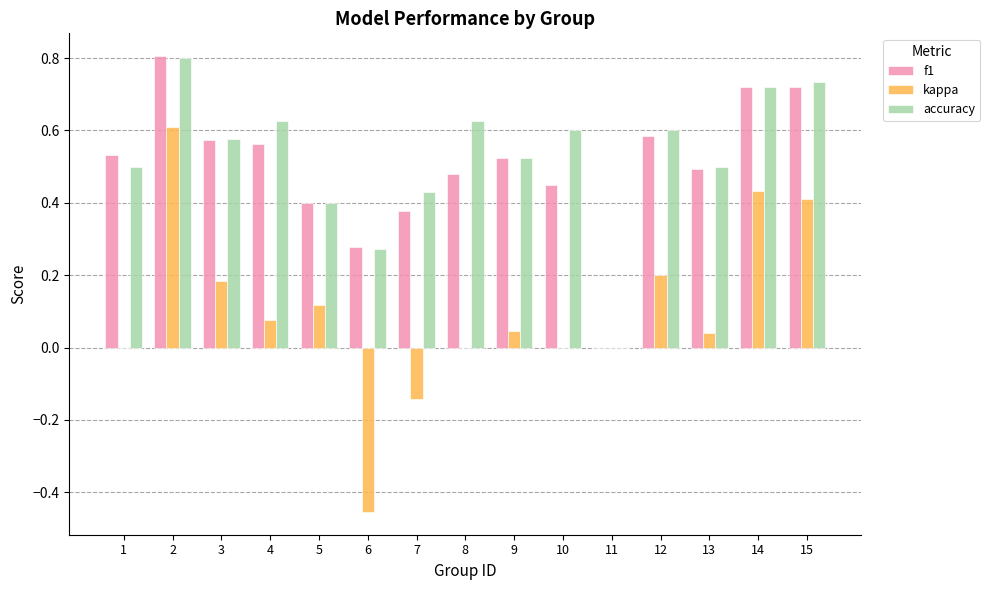

What is the sum of all accuracy values?

7.9